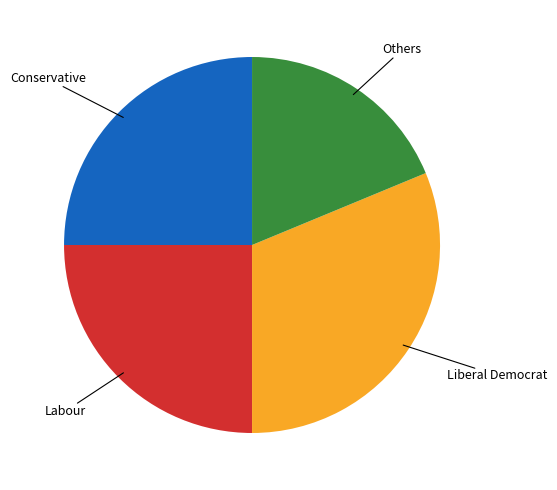

Combined, do Liberal Democrat and Labour account for over 50%?

Yes